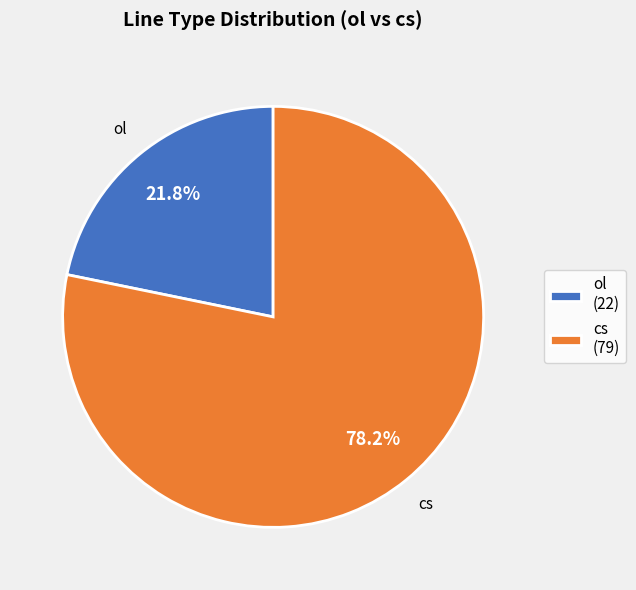

Between cs (79) and ol (22), which is larger?

cs (79)